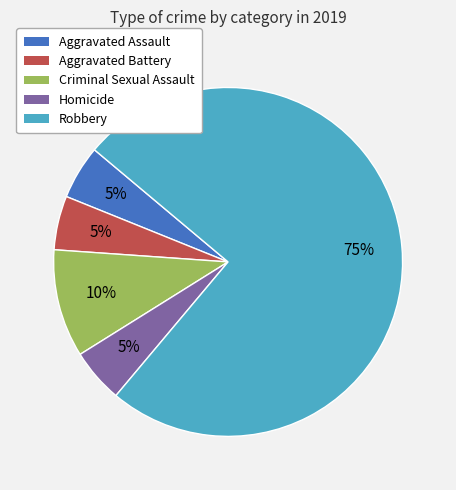

What is the ratio of the value at Criminal Sexual Assault to the value at Homicide?

2.0